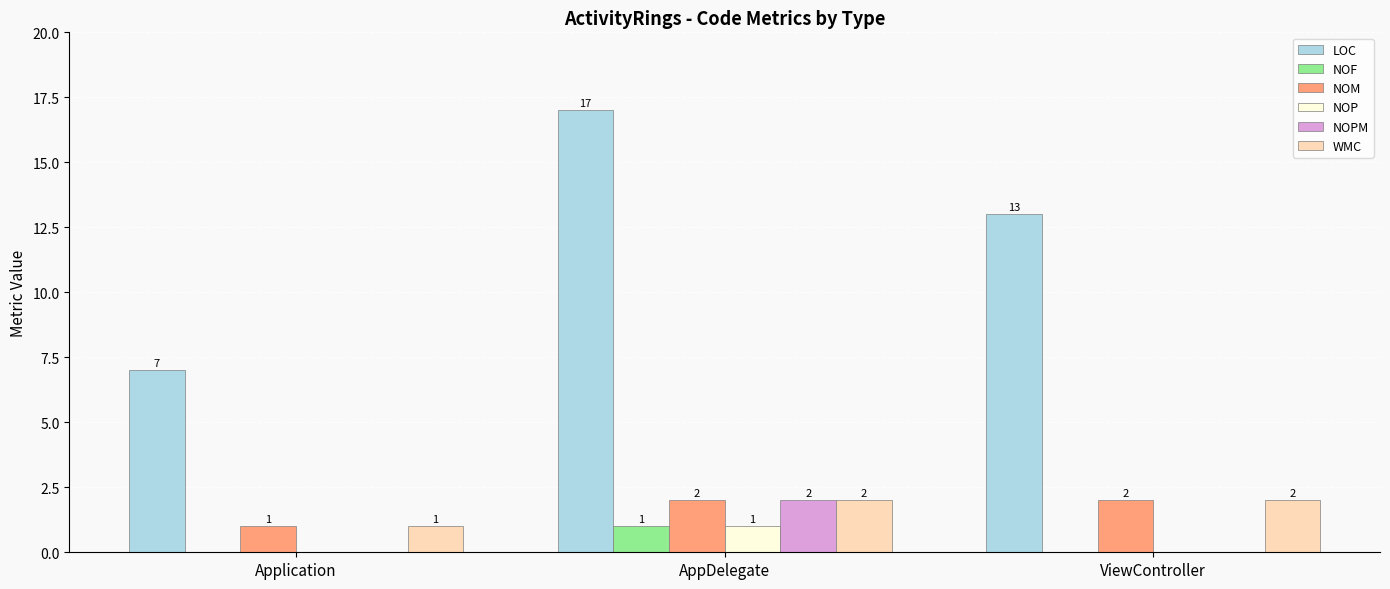

True or false: LOC has a value of 7 at Application.

True